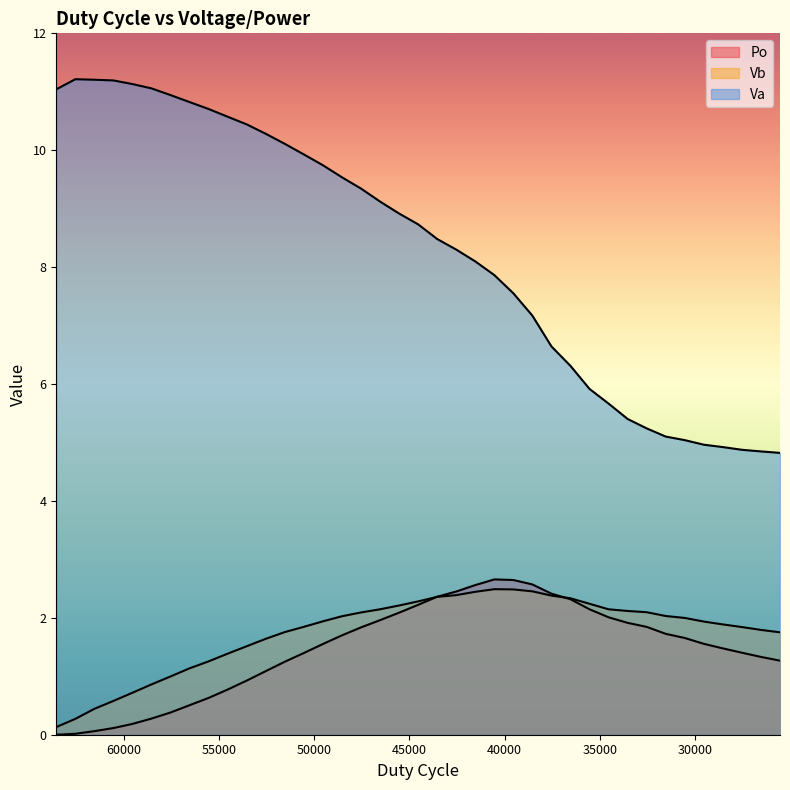

Between which two adjacent categories do Vb and Po first intersect?

44536 and 43536